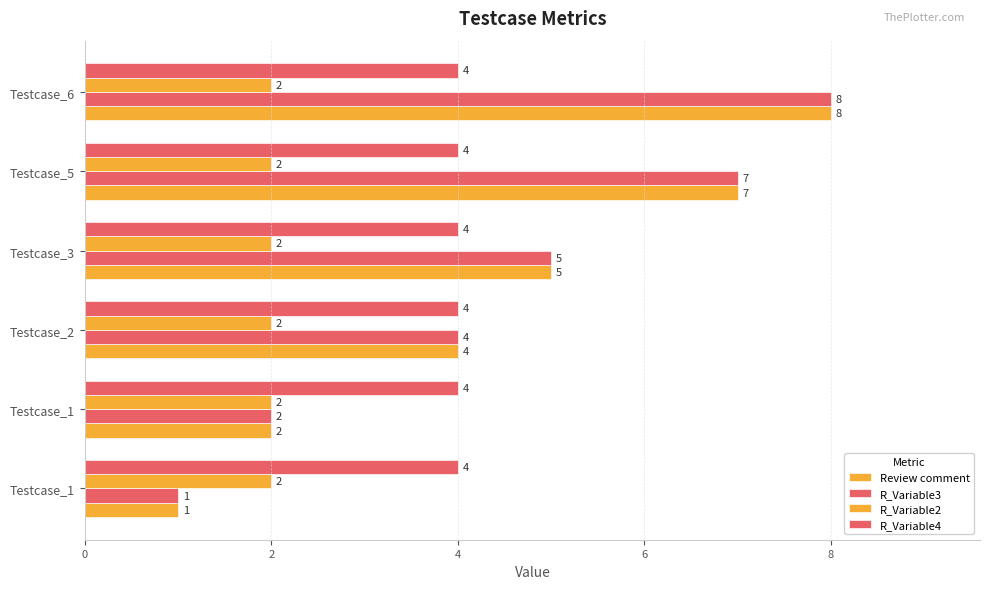

What is the difference between the maximum and minimum values in the Review comment series?

7.0